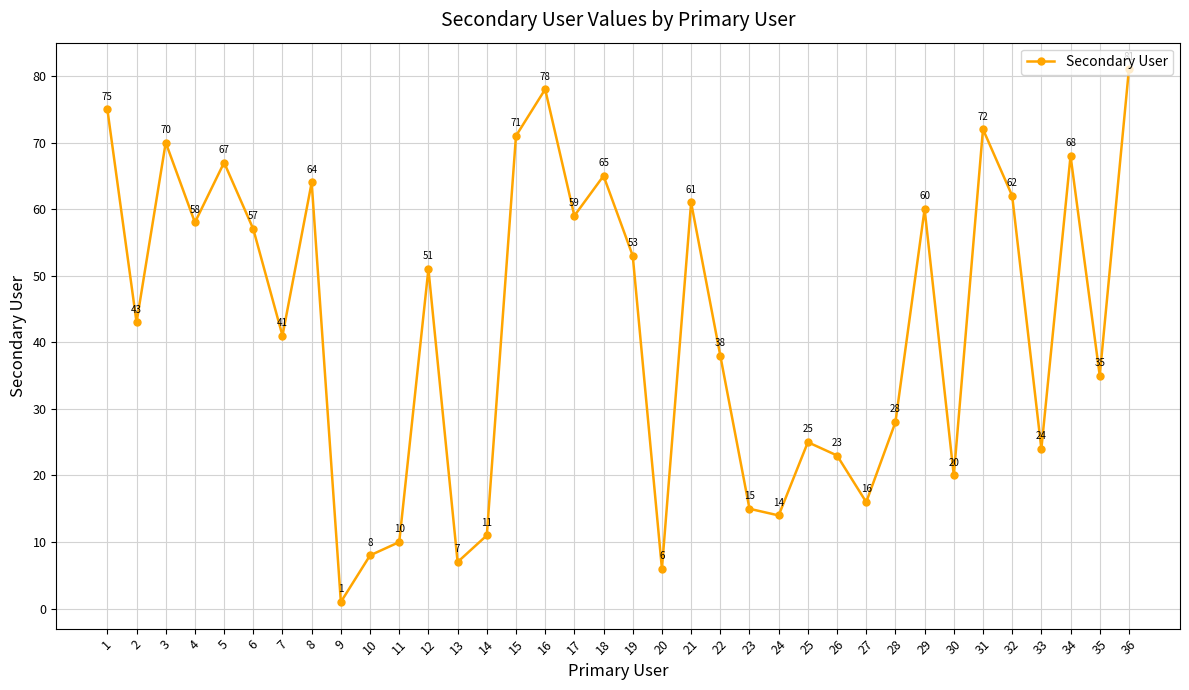

What is the smallest value displayed?

1